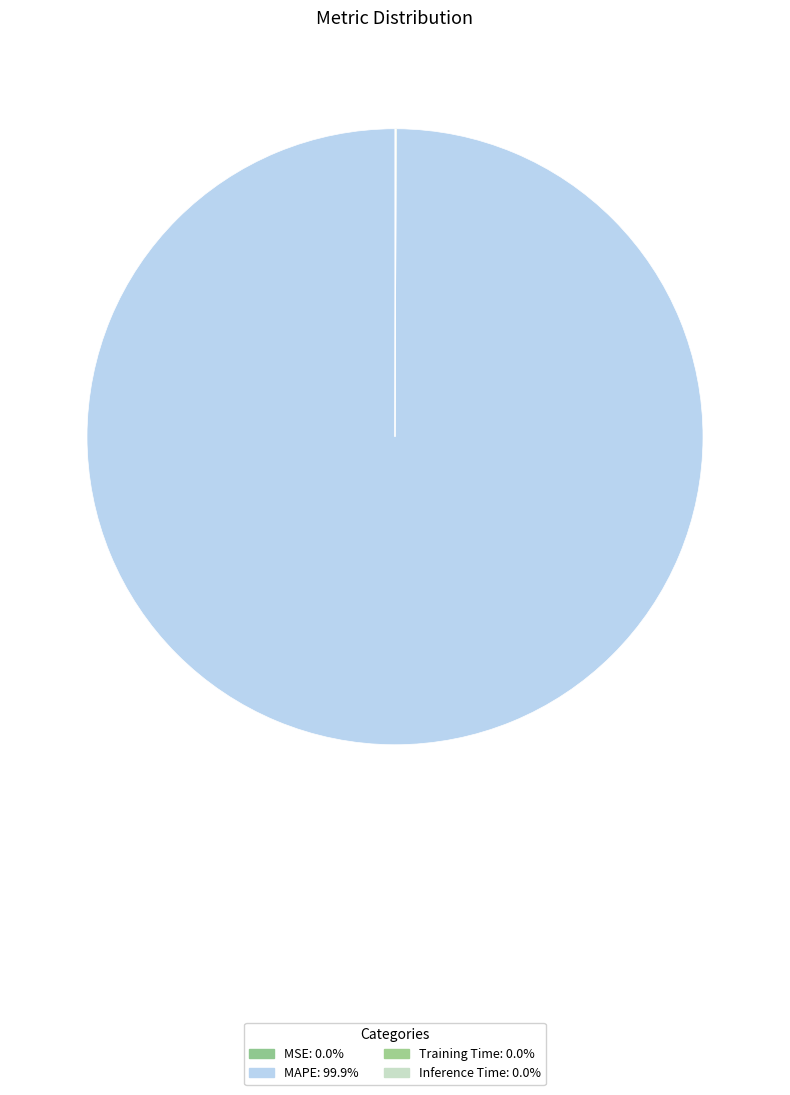

Rank the categories by value from lowest to highest.

MSE, Inference Time, Training Time, MAPE